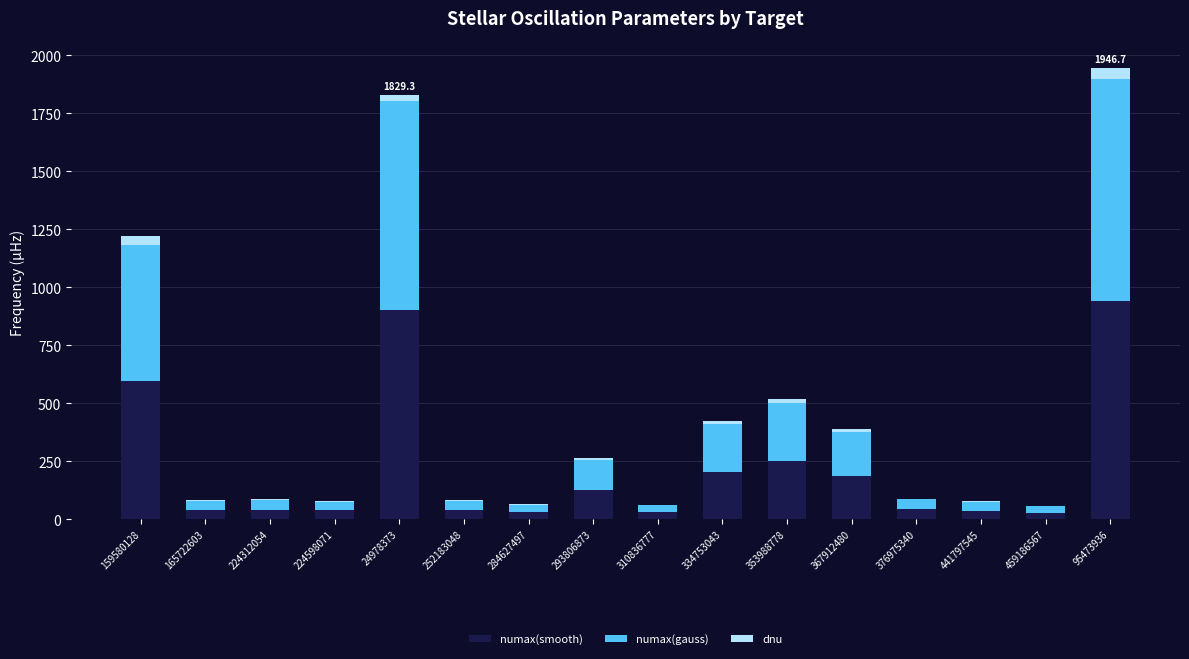

Is it true that numax(smooth) equals 250.9 at 353988778?

True